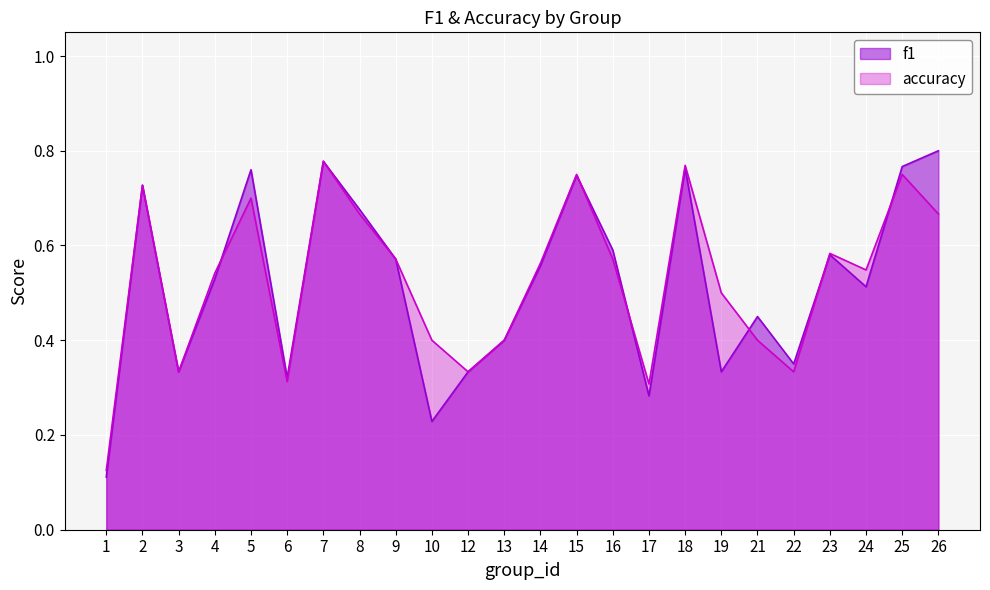

What is the value of the f1 point at the 7th from the left?

0.8